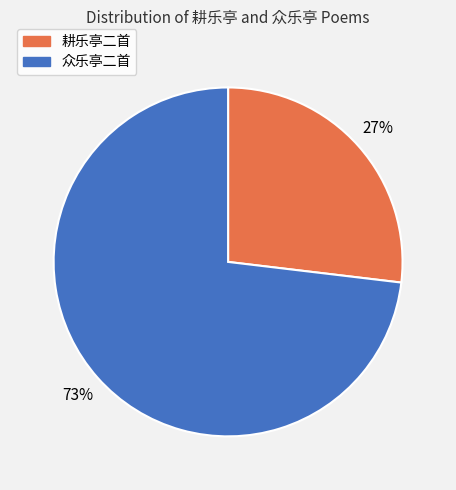

What is the largest slice in the pie chart?

众乐亭二首